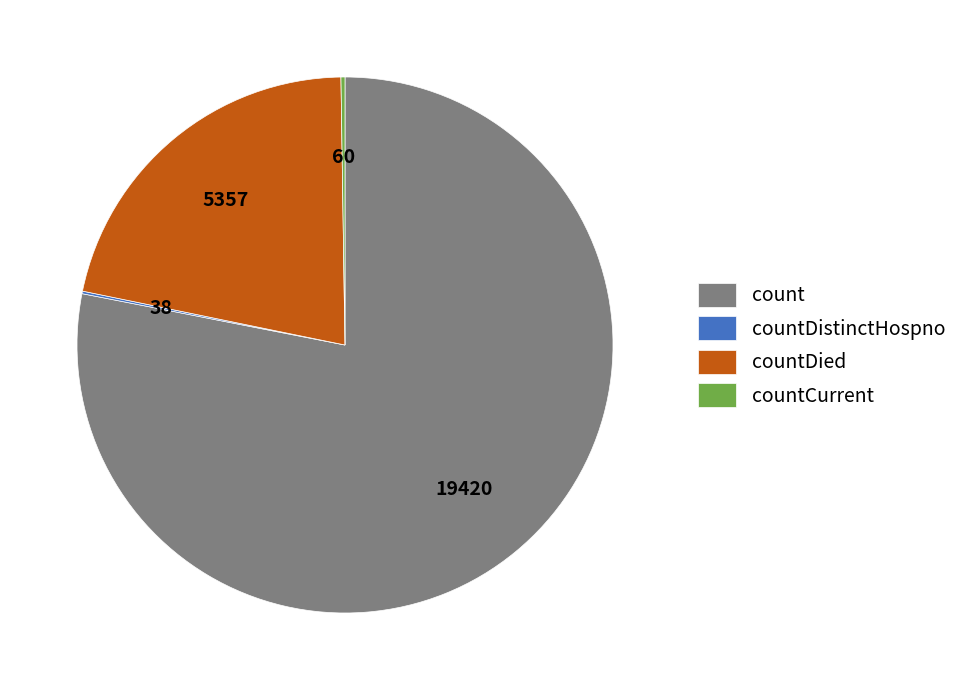

Does any single category account for the majority?

Yes